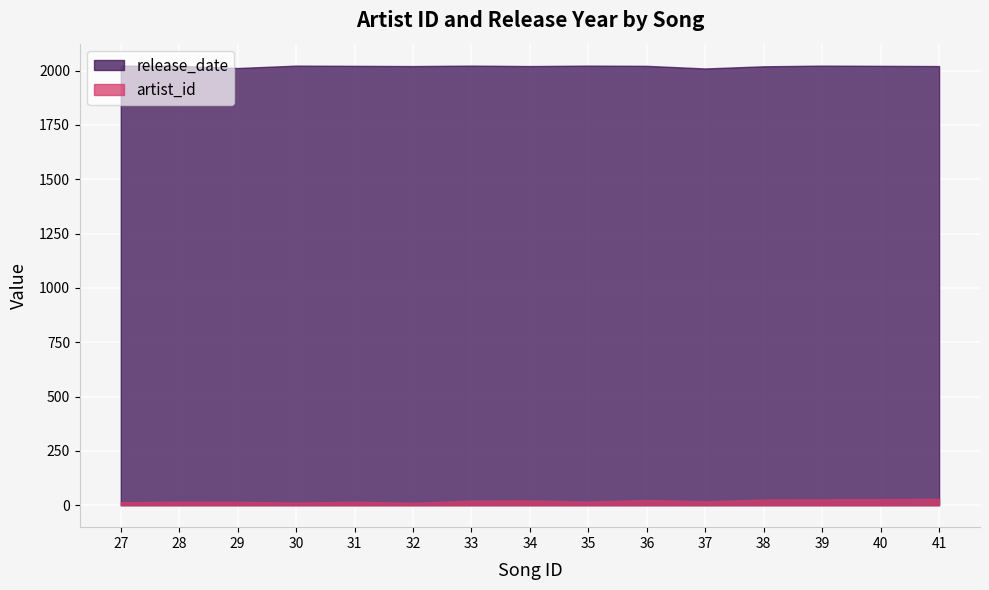

Which series has the widest spread of values?

artist_id